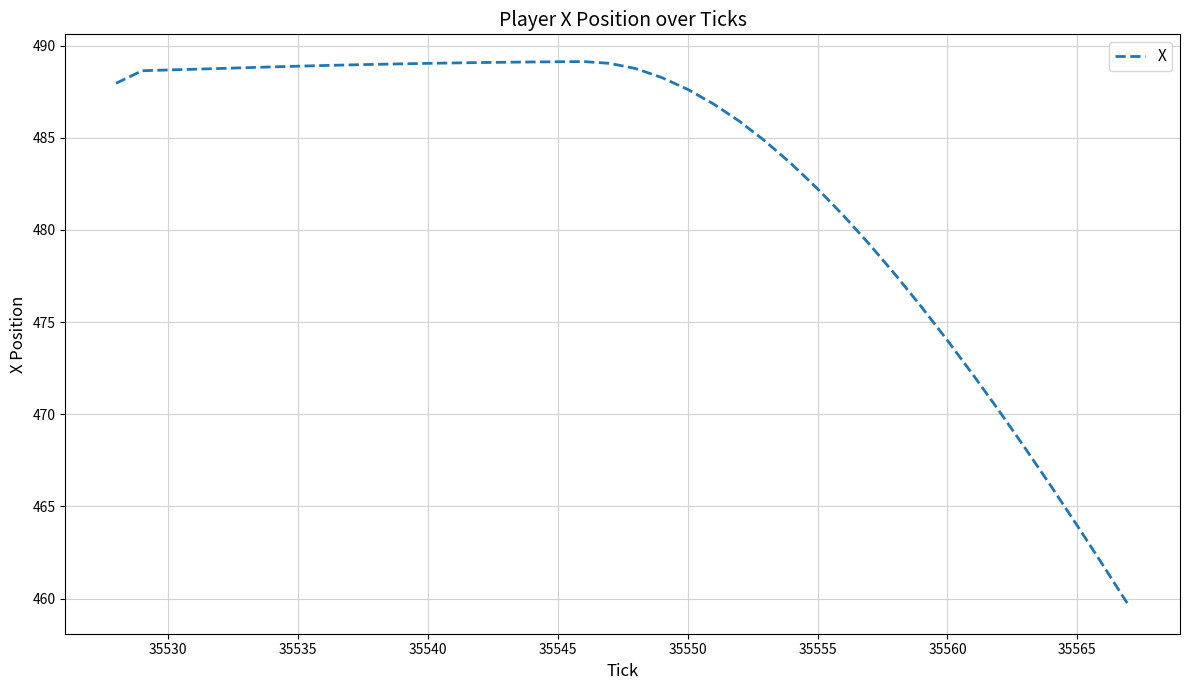

What is the sum of all values?

19314.9